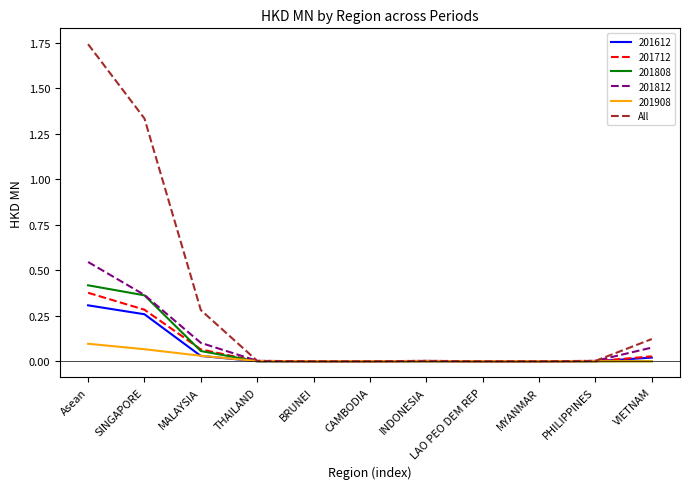

How many lines are shown in the chart?

6